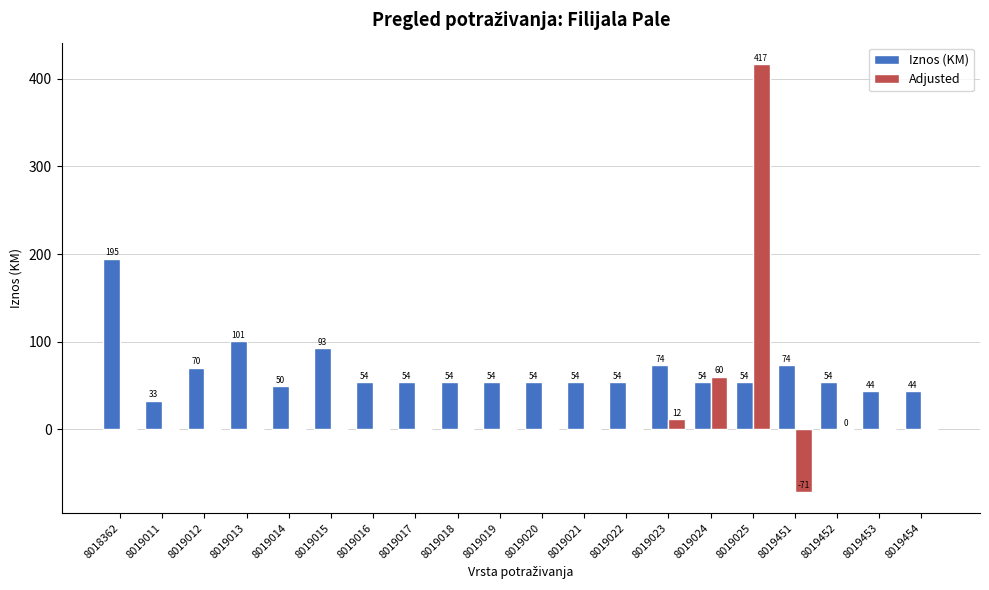

How many series are shown in this chart?

2